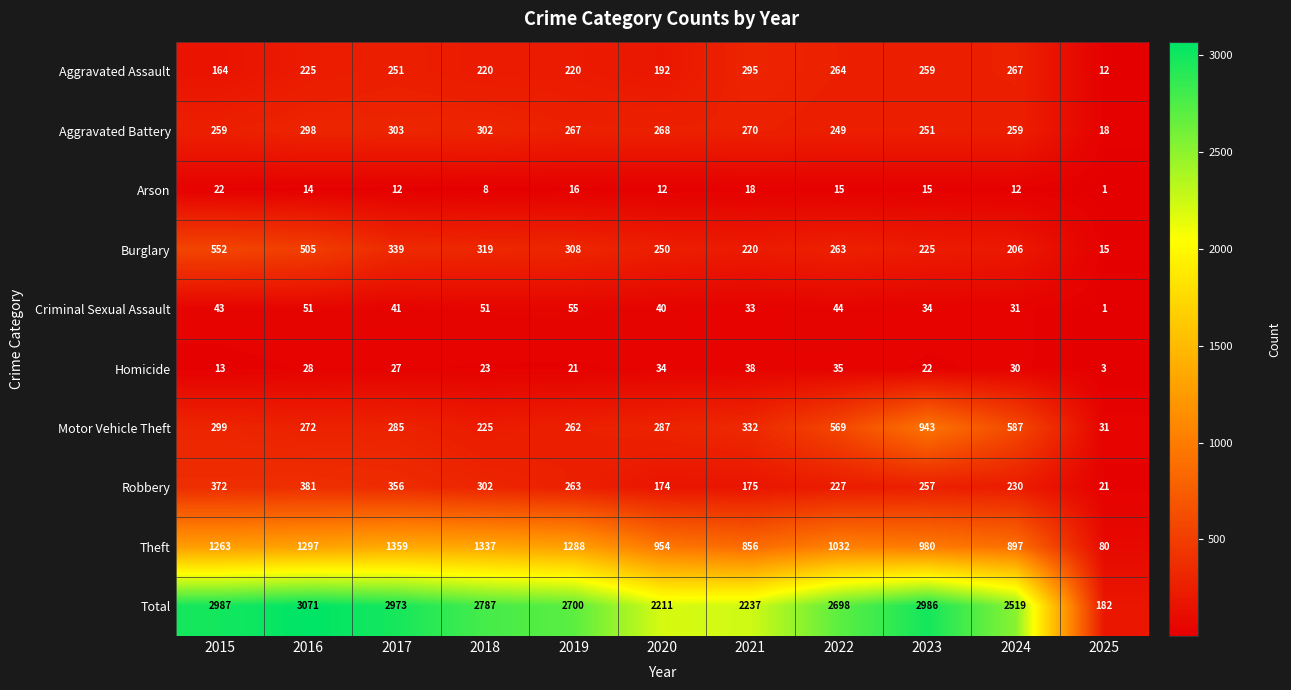

Where does the Aggravated Battery series first go above 267?

2016